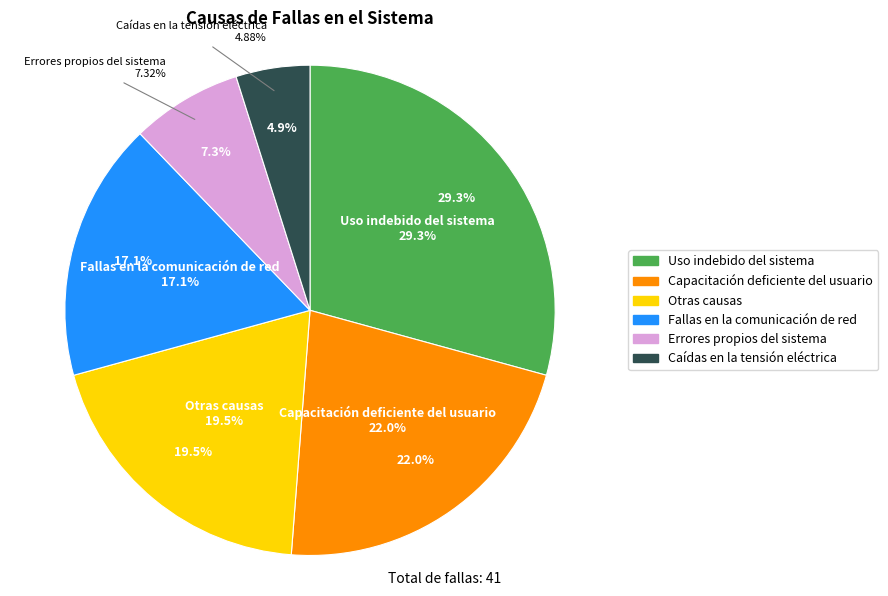

Rank the categories by value from lowest to highest.

Caídas en la tensión eléctrica, Errores propios del sistema, Fallas en la comunicación de red, Otras causas, Capacitación deficiente del usuario, Uso indebido del sistema